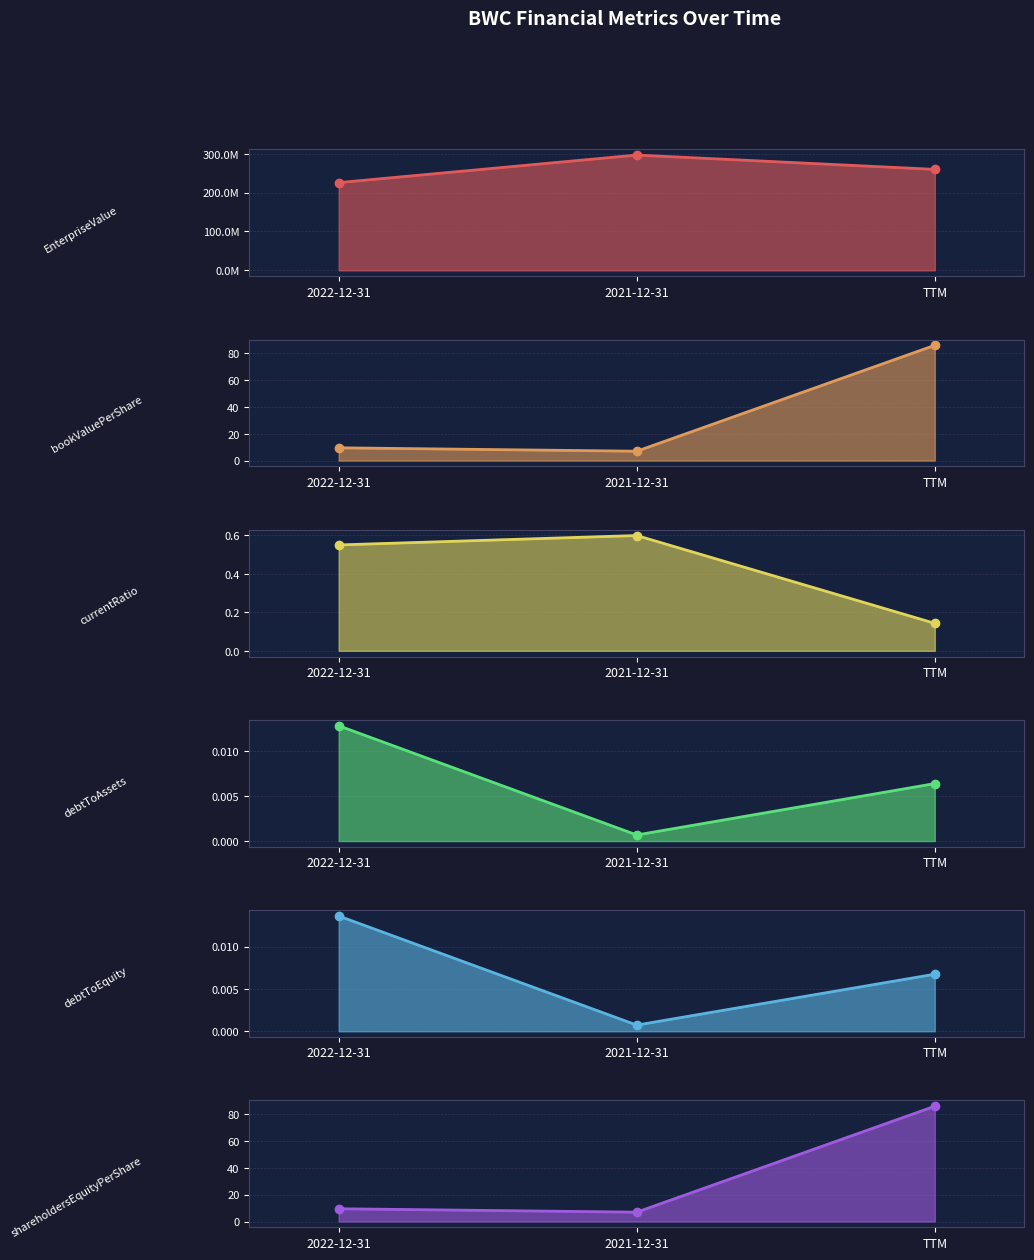

Reading left to right, extract all data points from this chart.

EnterpriseValue: 225834809.7	296790898.6	259913974.0
bookValuePerShare: 9.5	7.0	86.1
currentRatio: 0.6	0.6	0.1
debtToAssets: 0.0	0.0	0.0
debtToEquity: 0.0	0.0	0.0
shareholdersEquityPerShare: 9.5	7.0	86.1